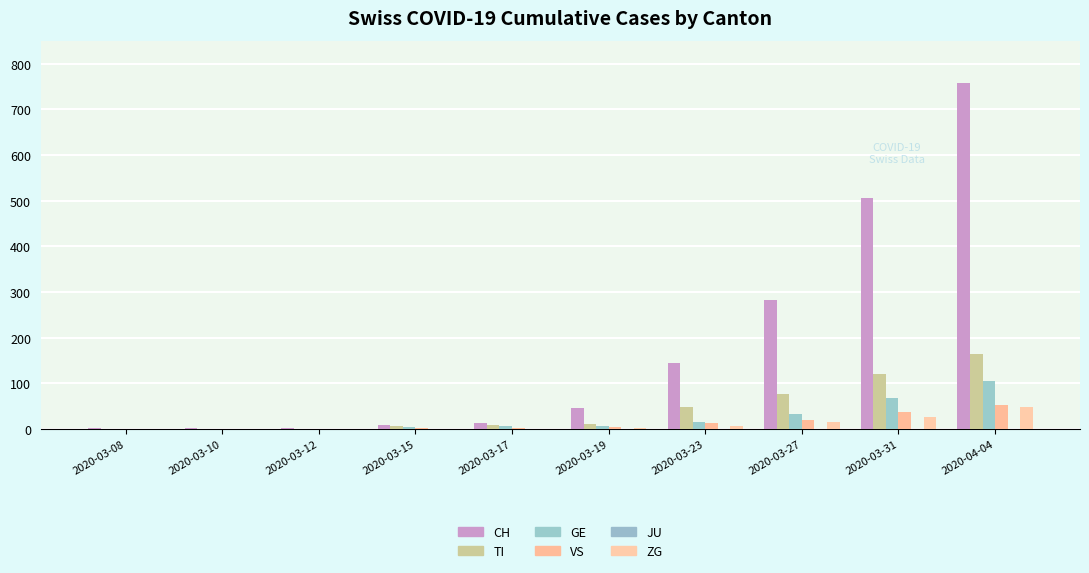

What is the sum of the VS values at 2020-03-15 and 2020-03-31?

39